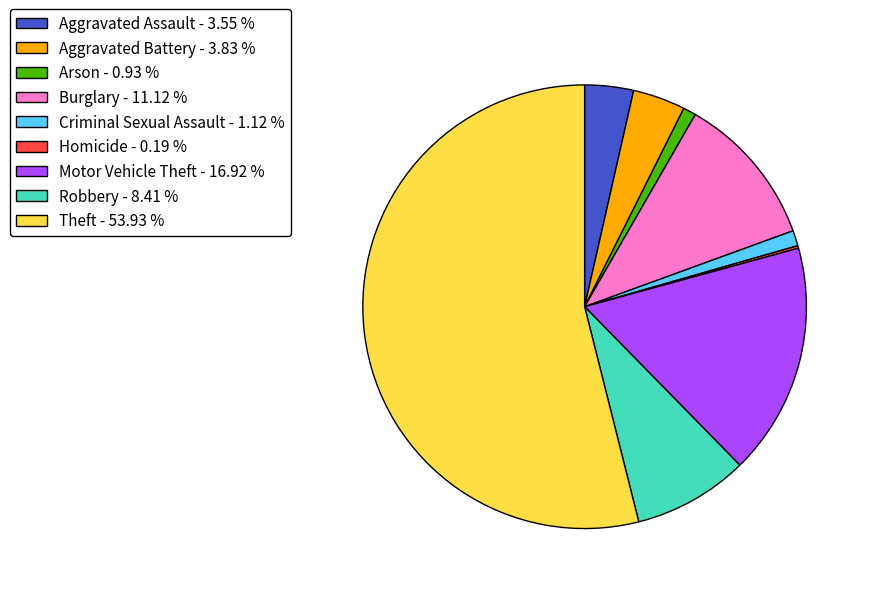

Combined, do Theft - 53.93 % and Burglary - 11.12 % account for over 50%?

Yes